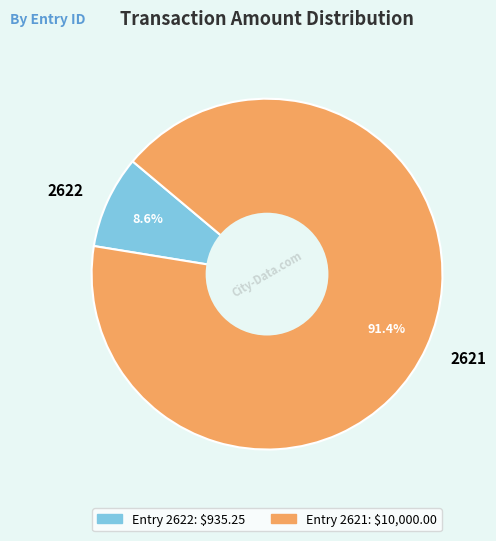

What percentage is the 2621 slice, to the nearest percent?

91%